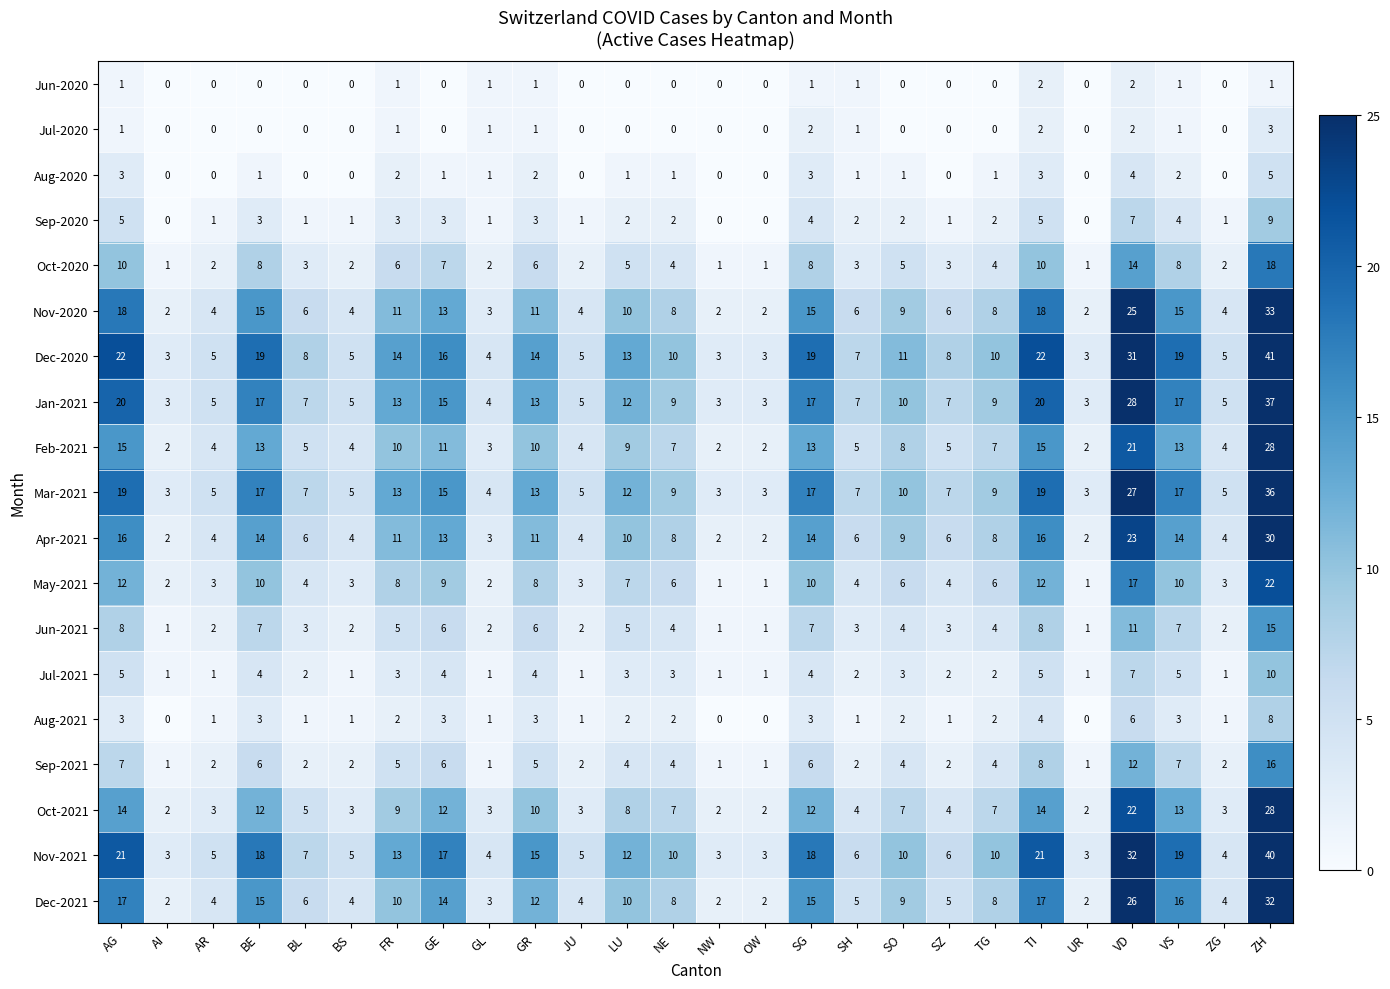

What is the spread (max minus min) of values at SH?

6